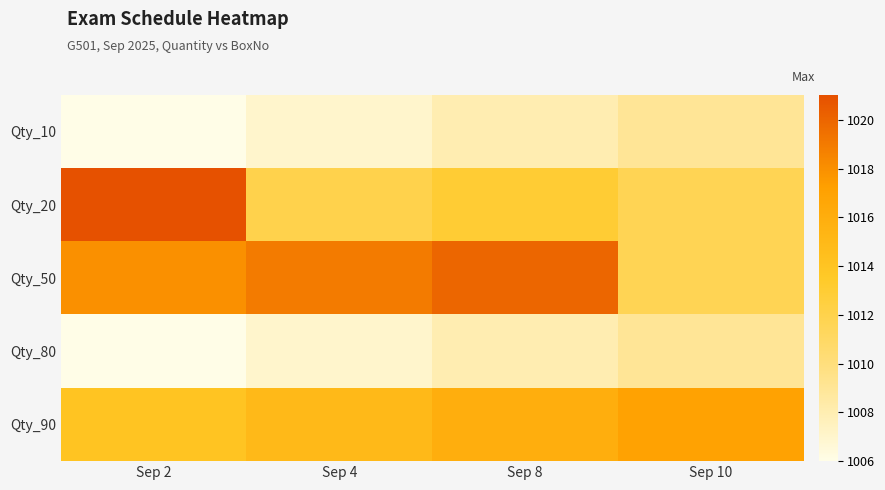

At which category is the sum across all series the highest?

Sep 2